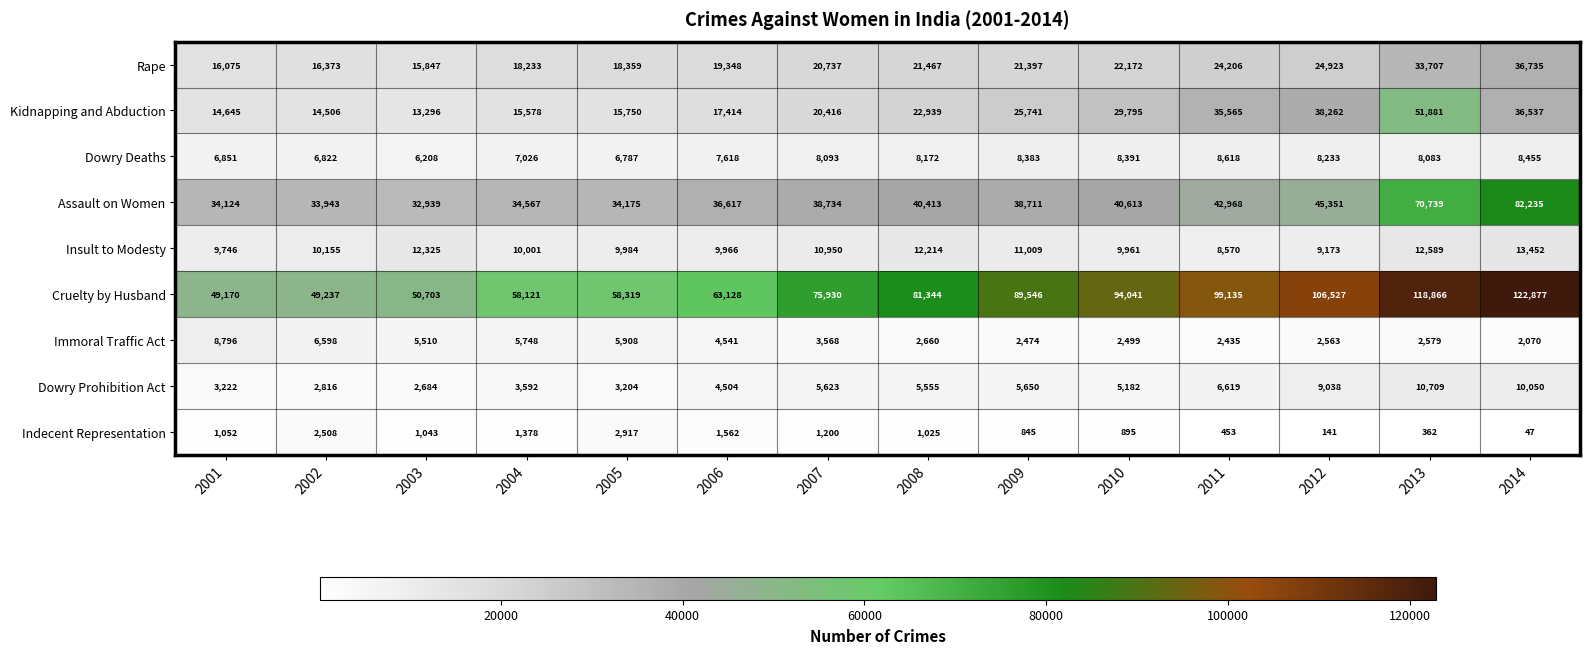

The value of Dowry Prohibition Act at 2009 is 1171. True or false?

False